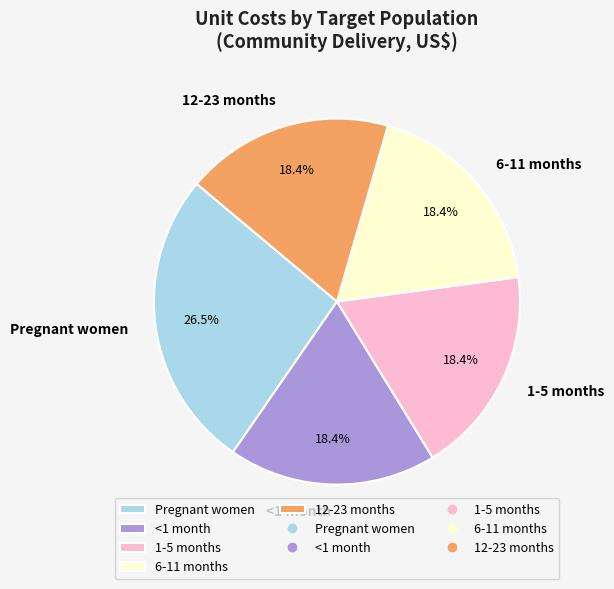

The Pregnant women slice represents 15% of the pie. True or false?

False